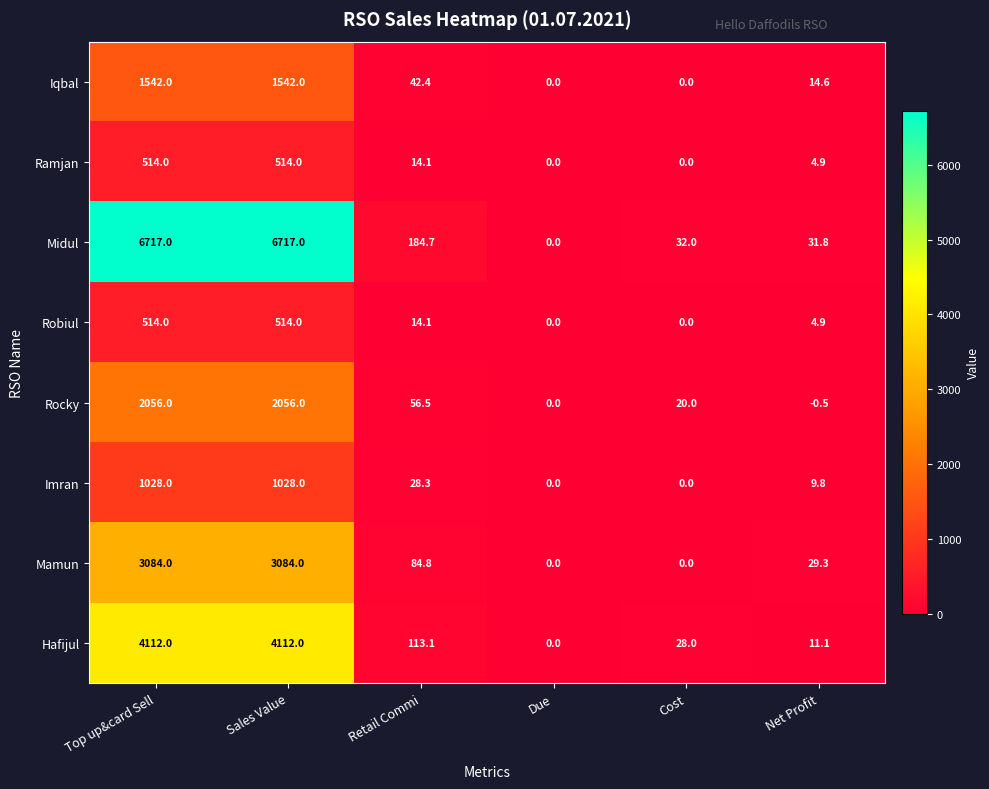

What is the approximate value of Mamun at Retail Commi?

84.8